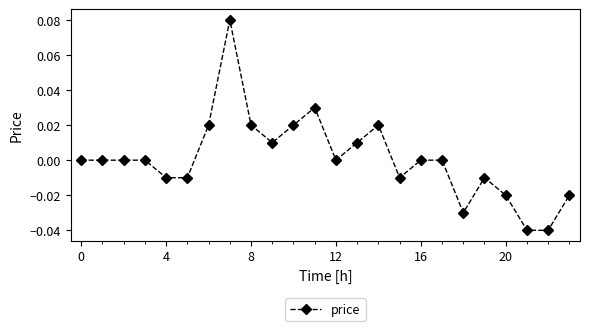

True or false: there are more than 0 points higher than both neighbors.

True